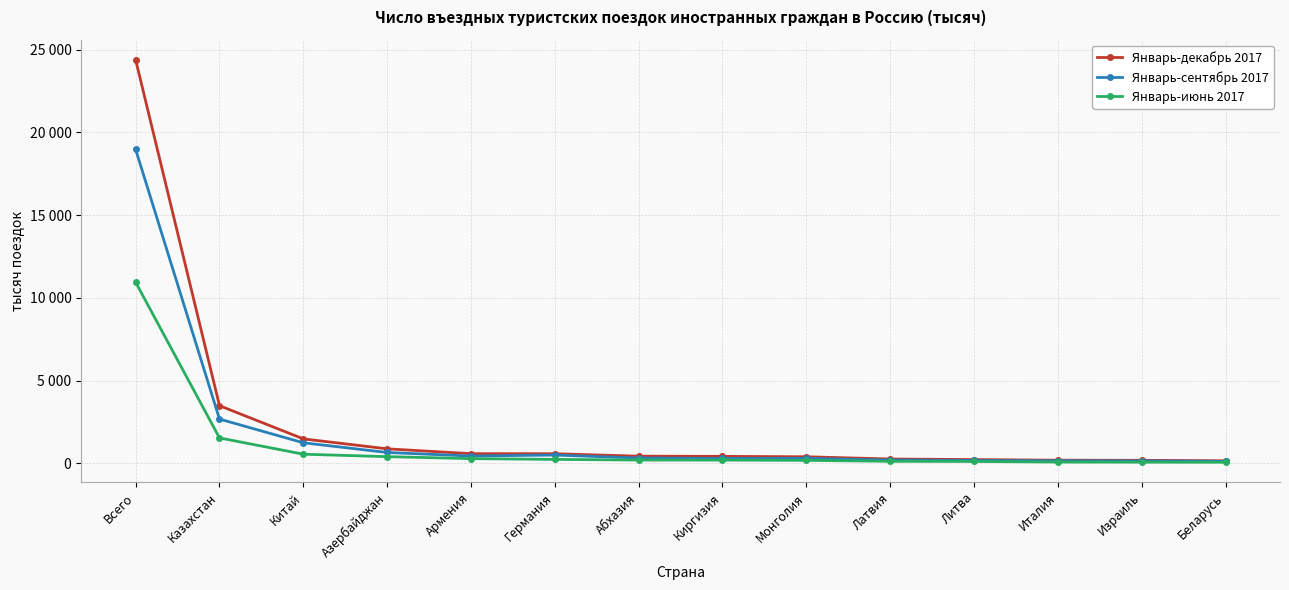

What are all the series names shown in the legend?

Январь-декабрь 2017, Январь-сентябрь 2017, Январь-июнь 2017